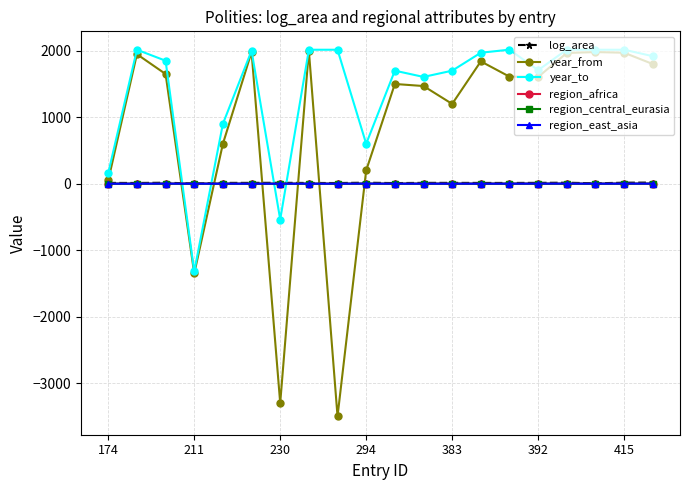

What is the maximum value shown in the chart?

2016.0